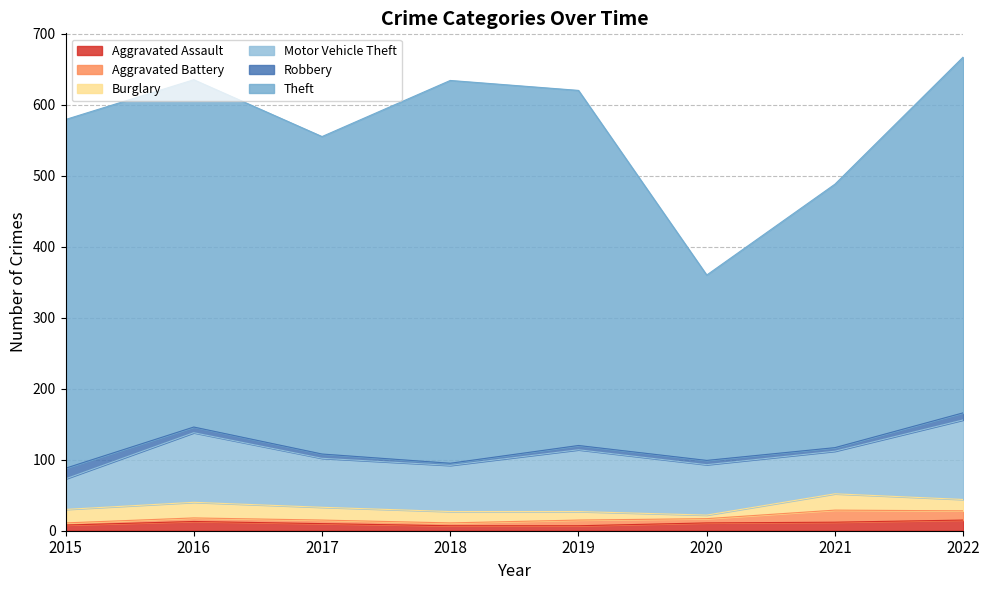

Reading left to right, what are all the values shown in this chart?

Aggravated Assault: 2015=8	2016=13	2017=10	2018=7	2019=7	2020=11	2021=12	2022=15
Aggravated Battery: 2015=3	2016=5	2017=5	2018=4	2019=8	2020=6	2021=17	2022=13
Burglary: 2015=19	2016=22	2017=18	2018=16	2019=12	2020=5	2021=23	2022=16
Motor Vehicle Theft: 2015=43	2016=98	2017=69	2018=65	2019=87	2020=71	2021=60	2022=112
Robbery: 2015=15	2016=8	2017=6	2018=3	2019=6	2020=6	2021=5	2022=10
Theft: 2015=491	2016=489	2017=447	2018=539	2019=500	2020=261	2021=371	2022=501